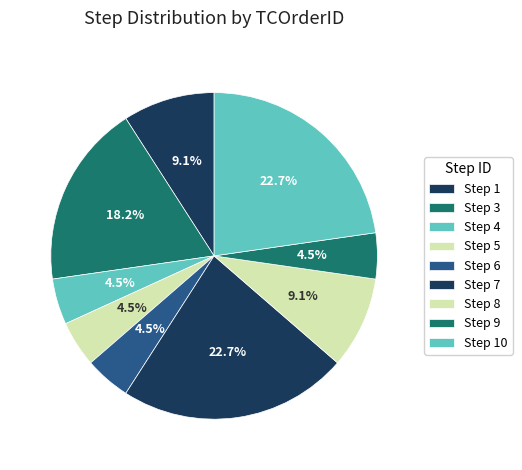

How many slices are in this pie chart?

9